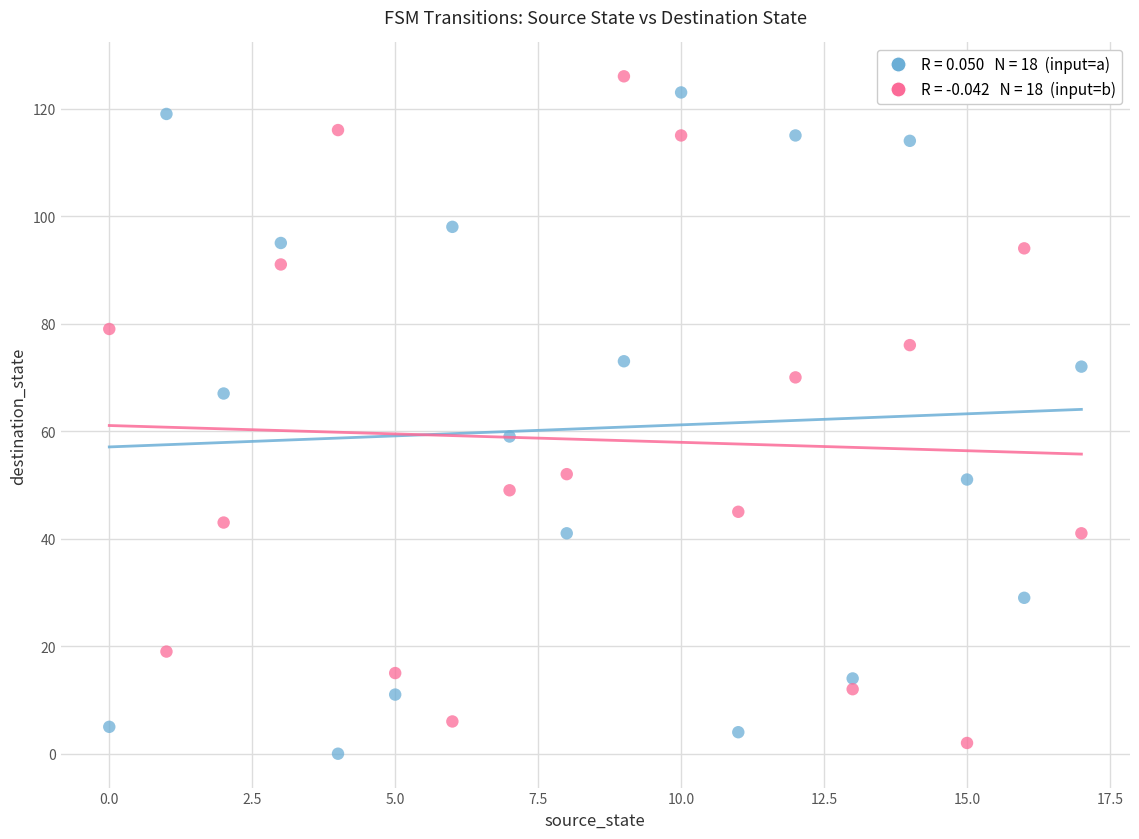

Count the number of points in this scatter plot.

36